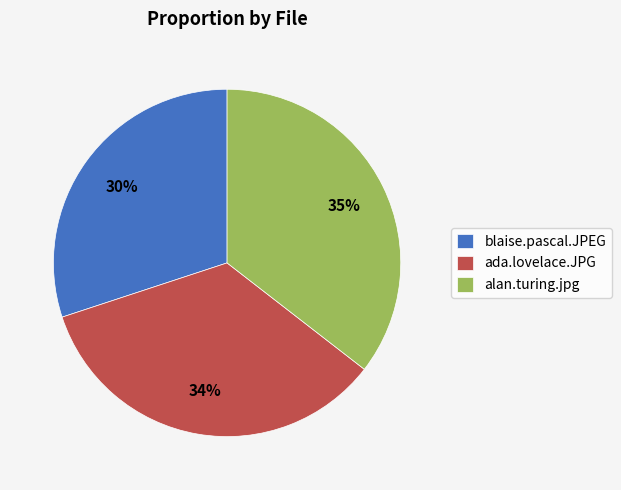

Is the sum of alan.turing.jpg and blaise.pascal.JPEG greater than half?

Yes